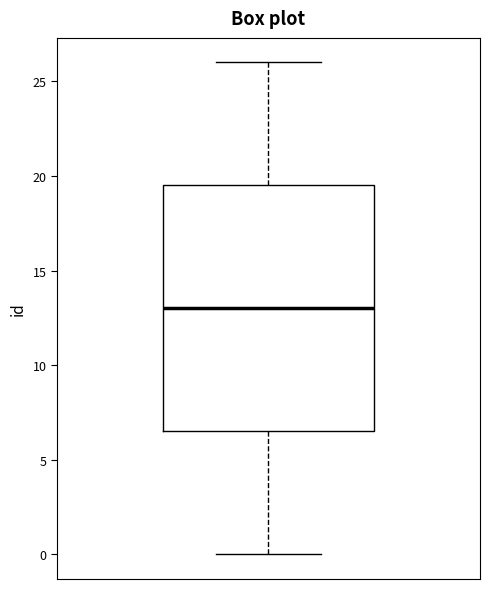

Transcribe this box plot: give where the median line is, the range the box spans, and where the two whiskers end, as read against the y-axis. The values are not printed on the chart, so give them approximately, as read against the axis.

median 13.0, box 6.5 to 19.5, whiskers 0.0 to 26.0